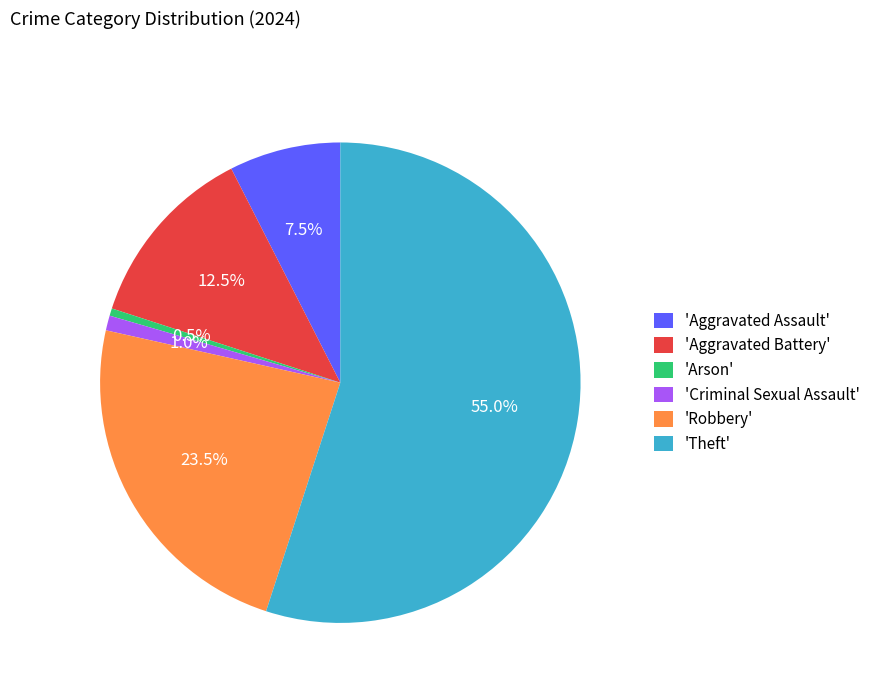

Between 'Robbery' and 'Arson', which is larger?

'Robbery'